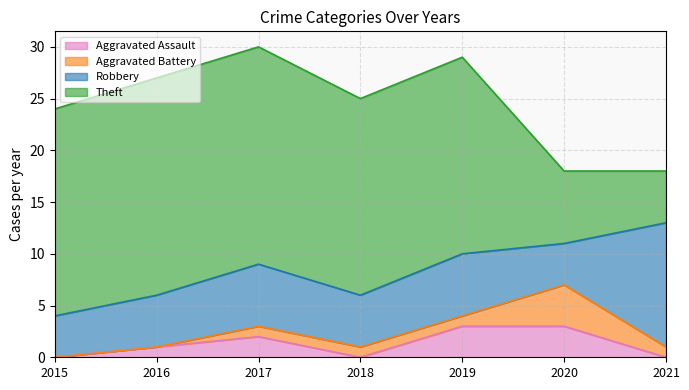

Rank the categories by Aggravated Assault value from highest to lowest.

2019, 2020, 2017, 2016, 2015, 2018, 2021